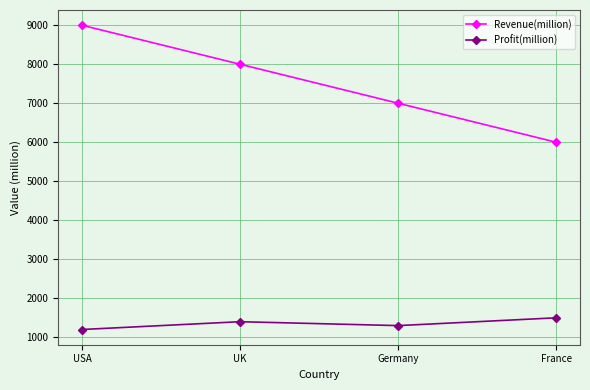

Does the chart display data point markers on the line(s)?

Yes